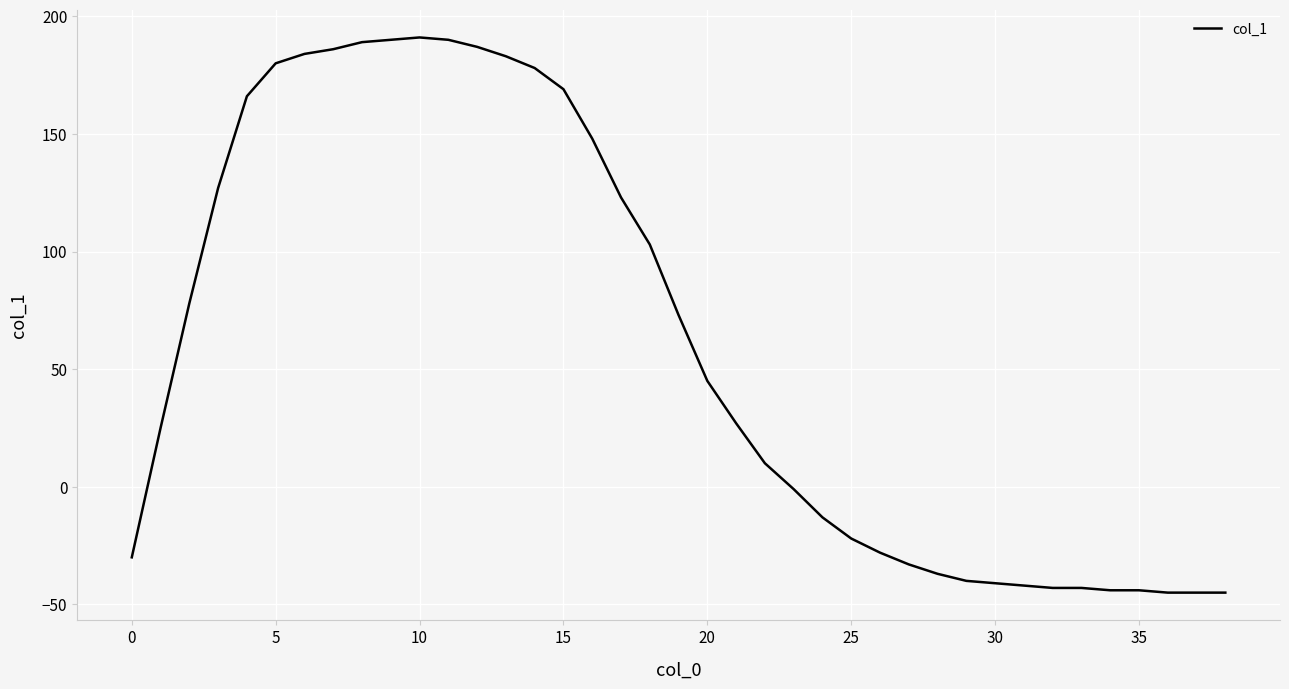

Does the chart display data point markers on the line(s)?

No